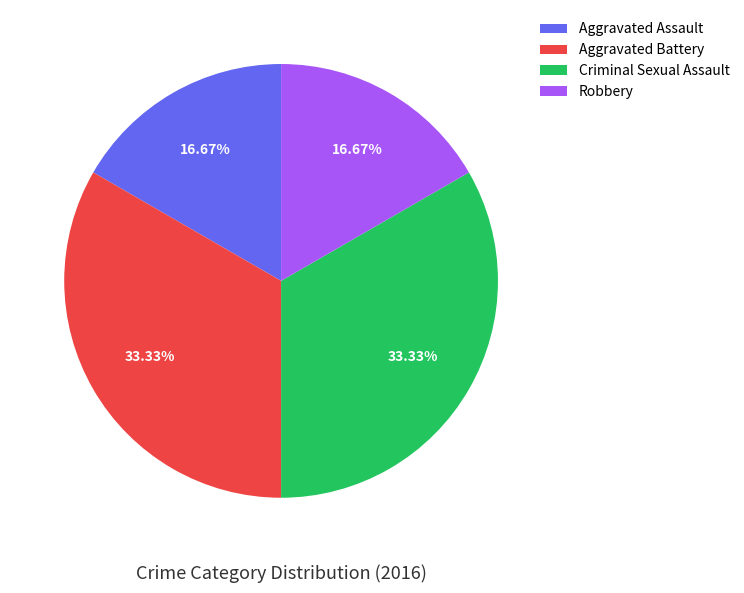

What percentage is NOT represented by Robbery?

83.3%